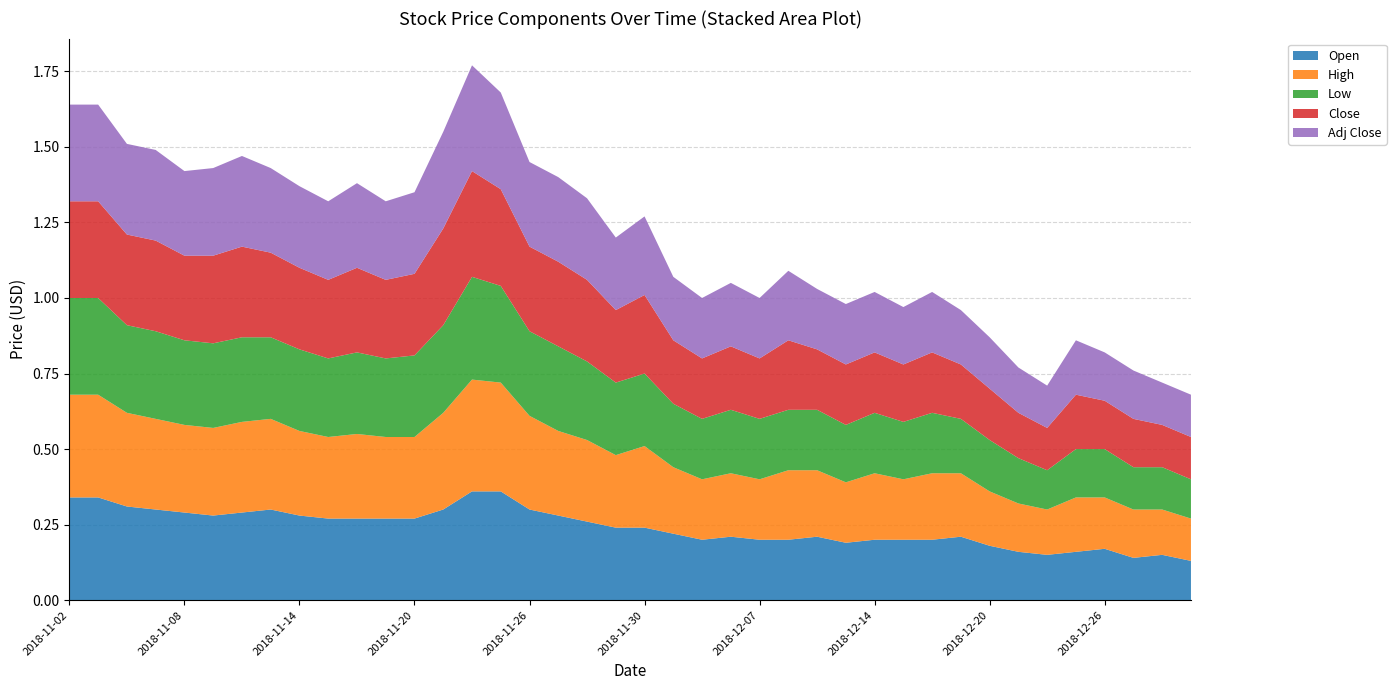

Reading right to left, what are all the values shown in this chart?

Open: 2019-01-03=0.1	2018-12-28=0.1	2018-12-27=0.1	2018-12-26=0.2	2018-12-25=0.2	2018-12-24=0.1	2018-12-21=0.2	2018-12-20=0.2	2018-12-19=0.2	2018-12-18=0.2	2018-12-17=0.2	2018-12-14=0.2	2018-12-13=0.2	2018-12-12=0.2	2018-12-11=0.2	2018-12-07=0.2	2018-12-06=0.2	2018-12-04=0.2	2018-12-03=0.2	2018-11-30=0.2	2018-11-29=0.2	2018-11-28=0.3	2018-11-27=0.3	2018-11-26=0.3	2018-11-23=0.4	2018-11-22=0.4	2018-11-21=0.3	2018-11-20=0.3	2018-11-19=0.3	2018-11-16=0.3	2018-11-15=0.3	2018-11-14=0.3	2018-11-13=0.3	2018-11-12=0.3	2018-11-09=0.3	2018-11-08=0.3	2018-11-07=0.3	2018-11-06=0.3	2018-11-05=0.3	2018-11-02=0.3
High: 2019-01-03=0.1	2018-12-28=0.1	2018-12-27=0.2	2018-12-26=0.2	2018-12-25=0.2	2018-12-24=0.1	2018-12-21=0.2	2018-12-20=0.2	2018-12-19=0.2	2018-12-18=0.2	2018-12-17=0.2	2018-12-14=0.2	2018-12-13=0.2	2018-12-12=0.2	2018-12-11=0.2	2018-12-07=0.2	2018-12-06=0.2	2018-12-04=0.2	2018-12-03=0.2	2018-11-30=0.3	2018-11-29=0.2	2018-11-28=0.3	2018-11-27=0.3	2018-11-26=0.3	2018-11-23=0.4	2018-11-22=0.4	2018-11-21=0.3	2018-11-20=0.3	2018-11-19=0.3	2018-11-16=0.3	2018-11-15=0.3	2018-11-14=0.3	2018-11-13=0.3	2018-11-12=0.3	2018-11-09=0.3	2018-11-08=0.3	2018-11-07=0.3	2018-11-06=0.3	2018-11-05=0.3	2018-11-02=0.3
Low: 2019-01-03=0.1	2018-12-28=0.1	2018-12-27=0.1	2018-12-26=0.2	2018-12-25=0.2	2018-12-24=0.1	2018-12-21=0.1	2018-12-20=0.2	2018-12-19=0.2	2018-12-18=0.2	2018-12-17=0.2	2018-12-14=0.2	2018-12-13=0.2	2018-12-12=0.2	2018-12-11=0.2	2018-12-07=0.2	2018-12-06=0.2	2018-12-04=0.2	2018-12-03=0.2	2018-11-30=0.2	2018-11-29=0.2	2018-11-28=0.3	2018-11-27=0.3	2018-11-26=0.3	2018-11-23=0.3	2018-11-22=0.3	2018-11-21=0.3	2018-11-20=0.3	2018-11-19=0.3	2018-11-16=0.3	2018-11-15=0.3	2018-11-14=0.3	2018-11-13=0.3	2018-11-12=0.3	2018-11-09=0.3	2018-11-08=0.3	2018-11-07=0.3	2018-11-06=0.3	2018-11-05=0.3	2018-11-02=0.3
Close: 2019-01-03=0.1	2018-12-28=0.1	2018-12-27=0.2	2018-12-26=0.2	2018-12-25=0.2	2018-12-24=0.1	2018-12-21=0.1	2018-12-20=0.2	2018-12-19=0.2	2018-12-18=0.2	2018-12-17=0.2	2018-12-14=0.2	2018-12-13=0.2	2018-12-12=0.2	2018-12-11=0.2	2018-12-07=0.2	2018-12-06=0.2	2018-12-04=0.2	2018-12-03=0.2	2018-11-30=0.3	2018-11-29=0.2	2018-11-28=0.3	2018-11-27=0.3	2018-11-26=0.3	2018-11-23=0.3	2018-11-22=0.3	2018-11-21=0.3	2018-11-20=0.3	2018-11-19=0.3	2018-11-16=0.3	2018-11-15=0.3	2018-11-14=0.3	2018-11-13=0.3	2018-11-12=0.3	2018-11-09=0.3	2018-11-08=0.3	2018-11-07=0.3	2018-11-06=0.3	2018-11-05=0.3	2018-11-02=0.3
Adj Close: 2019-01-03=0.1	2018-12-28=0.1	2018-12-27=0.2	2018-12-26=0.2	2018-12-25=0.2	2018-12-24=0.1	2018-12-21=0.1	2018-12-20=0.2	2018-12-19=0.2	2018-12-18=0.2	2018-12-17=0.2	2018-12-14=0.2	2018-12-13=0.2	2018-12-12=0.2	2018-12-11=0.2	2018-12-07=0.2	2018-12-06=0.2	2018-12-04=0.2	2018-12-03=0.2	2018-11-30=0.3	2018-11-29=0.2	2018-11-28=0.3	2018-11-27=0.3	2018-11-26=0.3	2018-11-23=0.3	2018-11-22=0.3	2018-11-21=0.3	2018-11-20=0.3	2018-11-19=0.3	2018-11-16=0.3	2018-11-15=0.3	2018-11-14=0.3	2018-11-13=0.3	2018-11-12=0.3	2018-11-09=0.3	2018-11-08=0.3	2018-11-07=0.3	2018-11-06=0.3	2018-11-05=0.3	2018-11-02=0.3